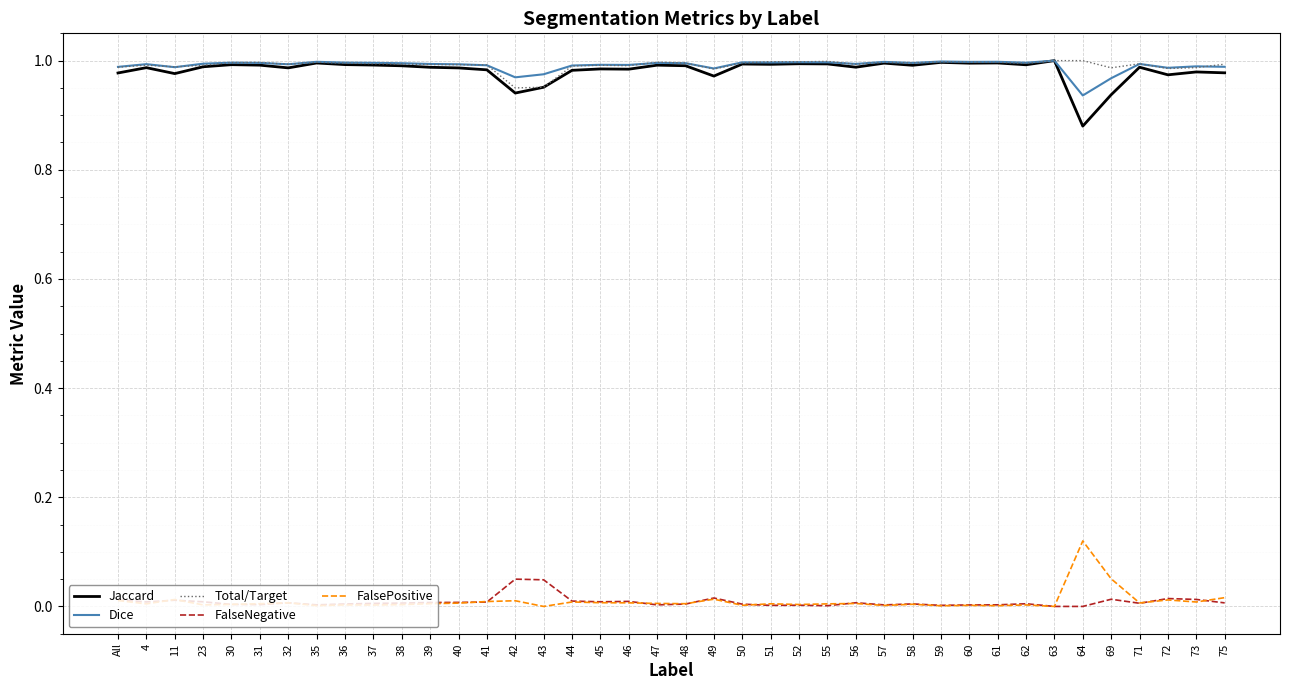

The value of FalseNegative at 36 is 0.0. True or false?

True